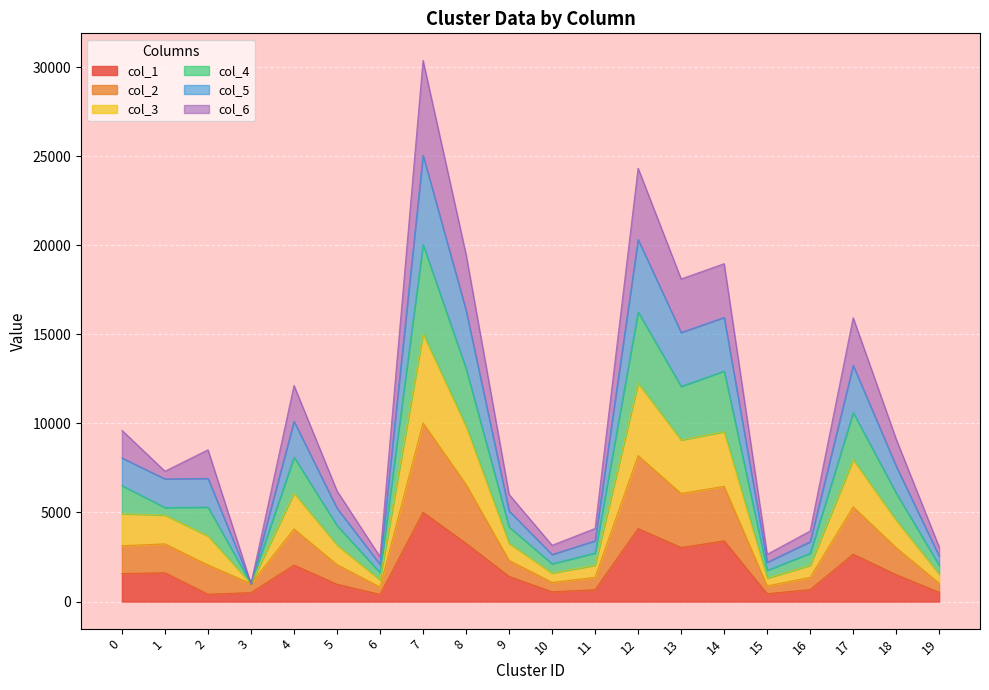

At which category is the sum across all series the highest?

7